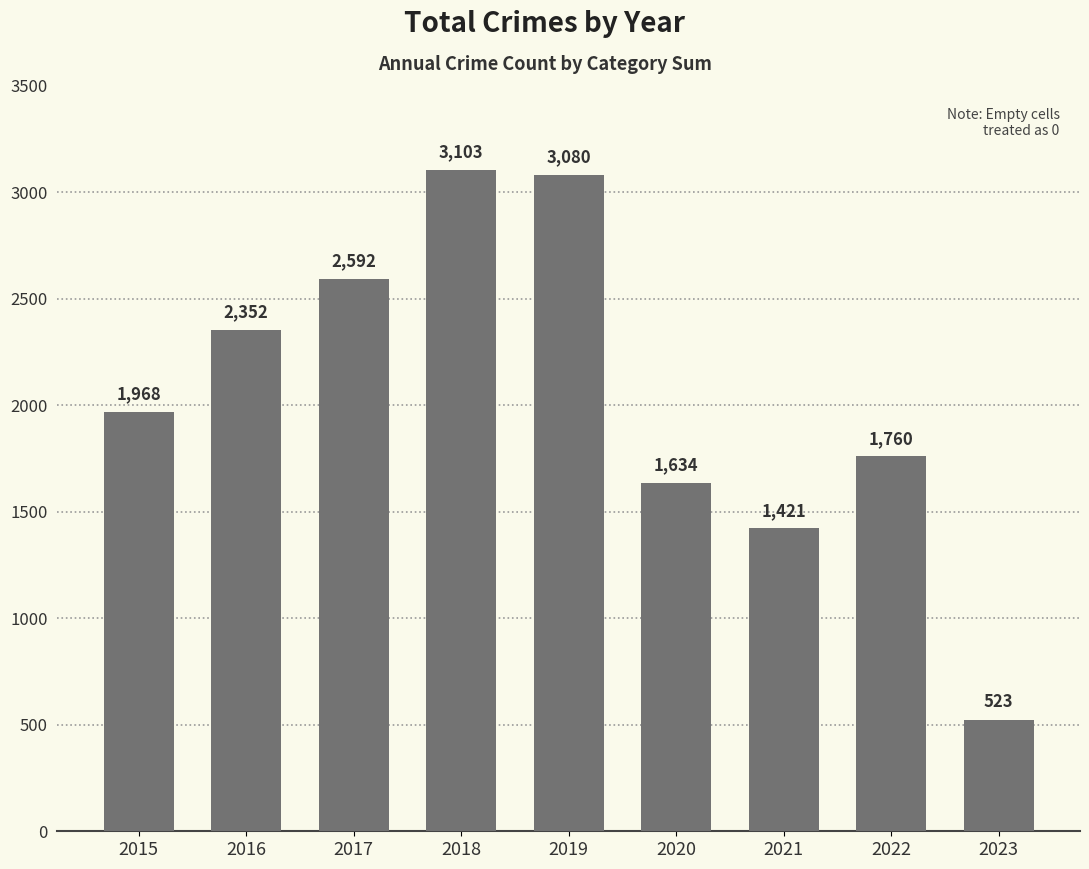

What is the average value?

2048